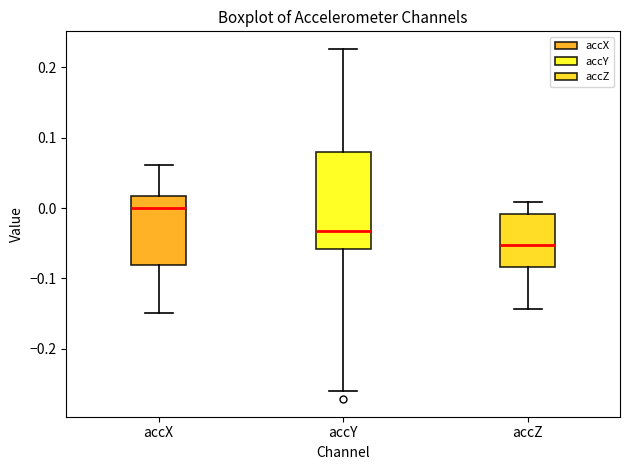

Comparing the boxes themselves (not the whiskers), which one is the tallest?

accY